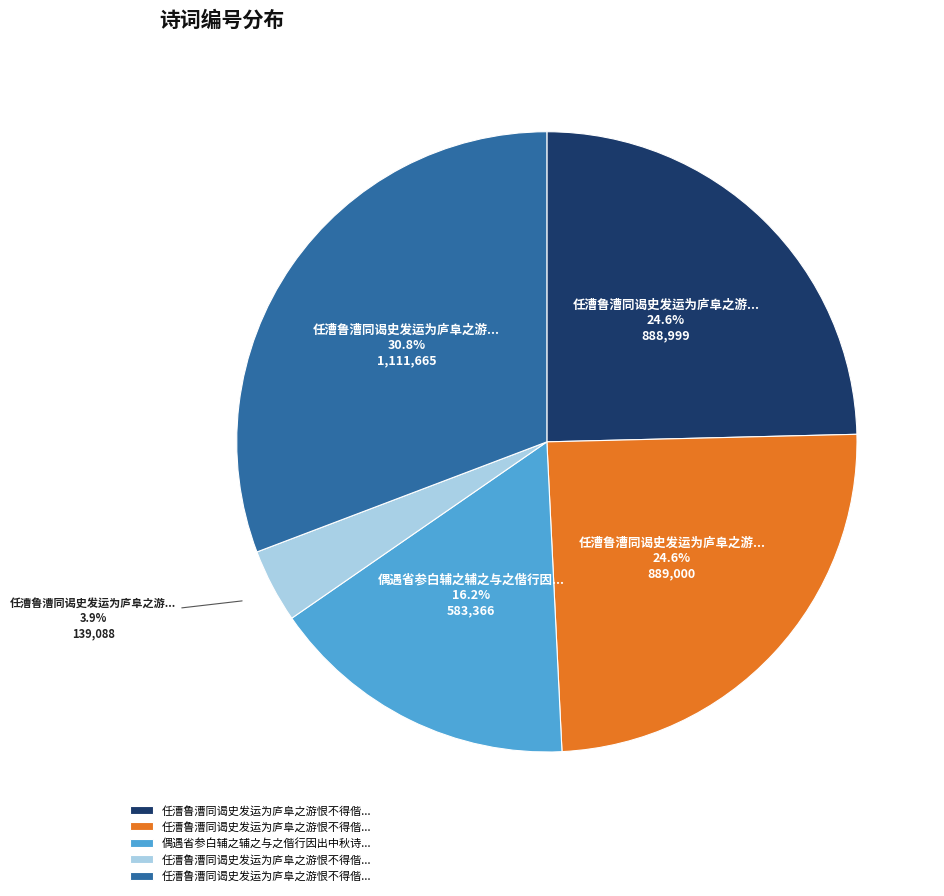

How many slices are in this pie chart?

5